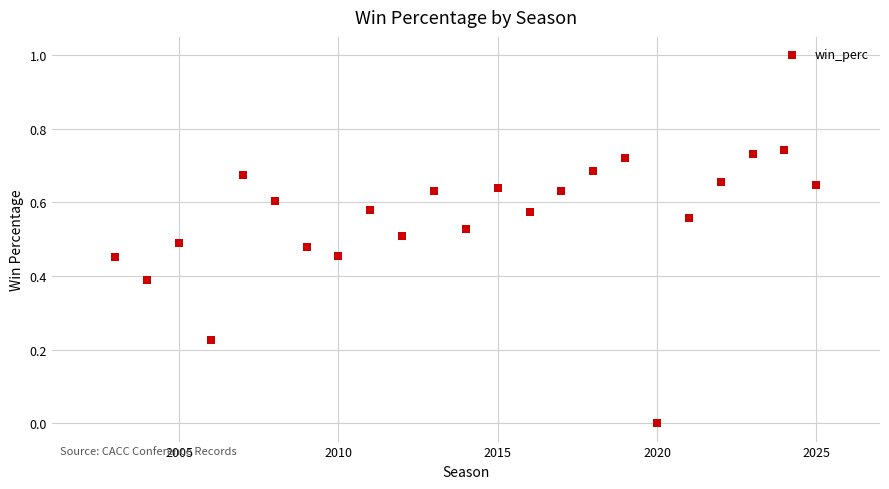

What is the range of X values (max minus min)?

22.0